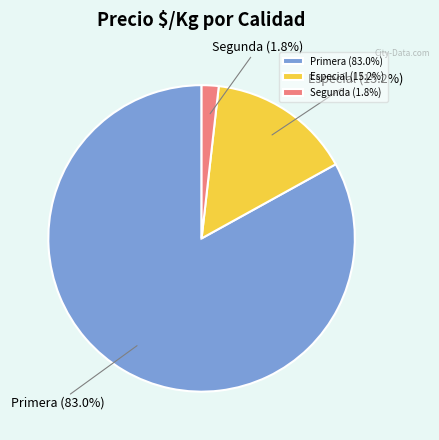

To the nearest percent, what is the average slice percentage?

33%